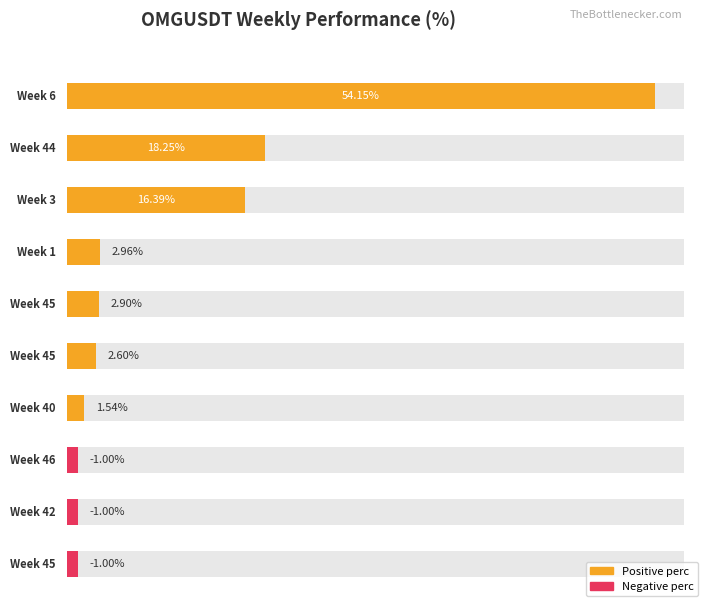

Is it true that the value at 3 is 3.7?

False